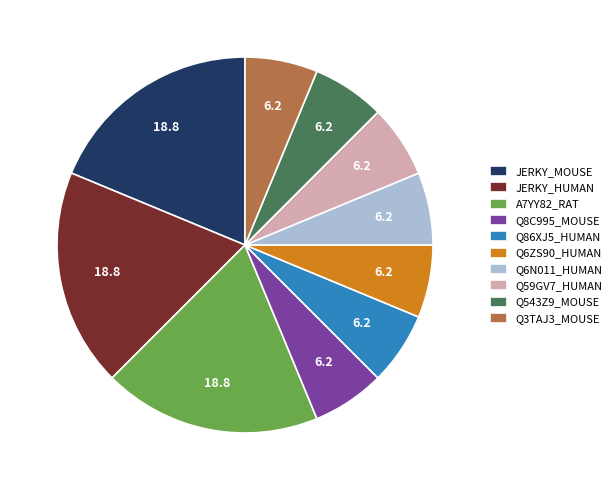

Is the sum of Q6ZS90_HUMAN and A7YY82_RAT greater than half?

No